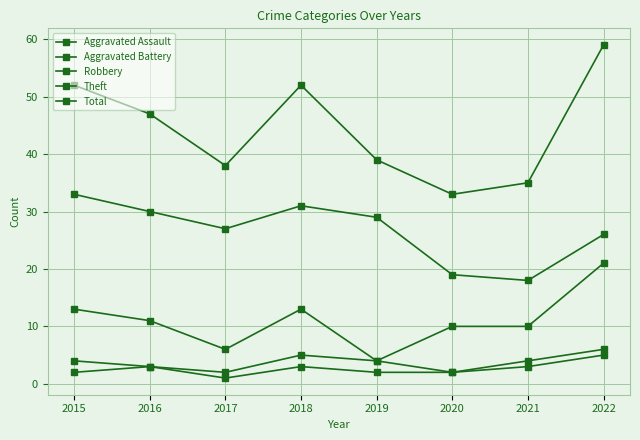

At which category does Robbery reach its first local valley?

2017